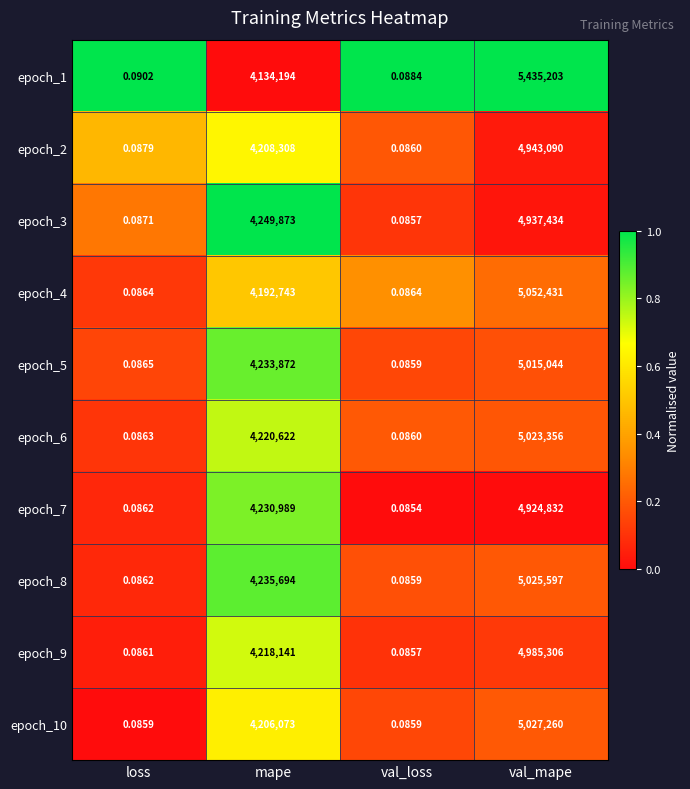

What is the spread (max minus min) of values at val_mape?

510371.0